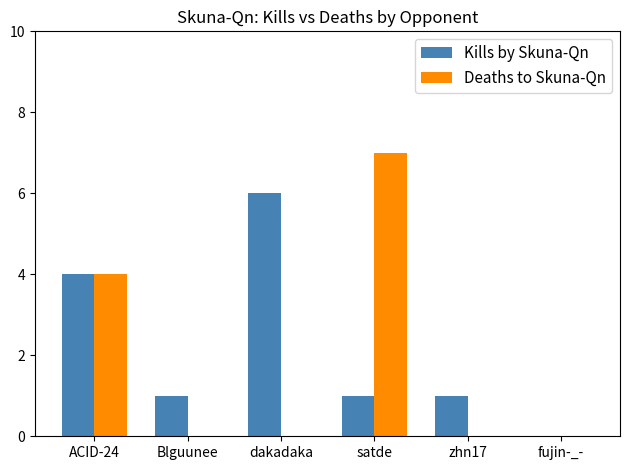

Reading left to right, transcribe all the data shown in this chart.

Kills by Skuna-Qn: 4	1	6	1	1	0
Deaths to Skuna-Qn: 4	0	0	7	0	0